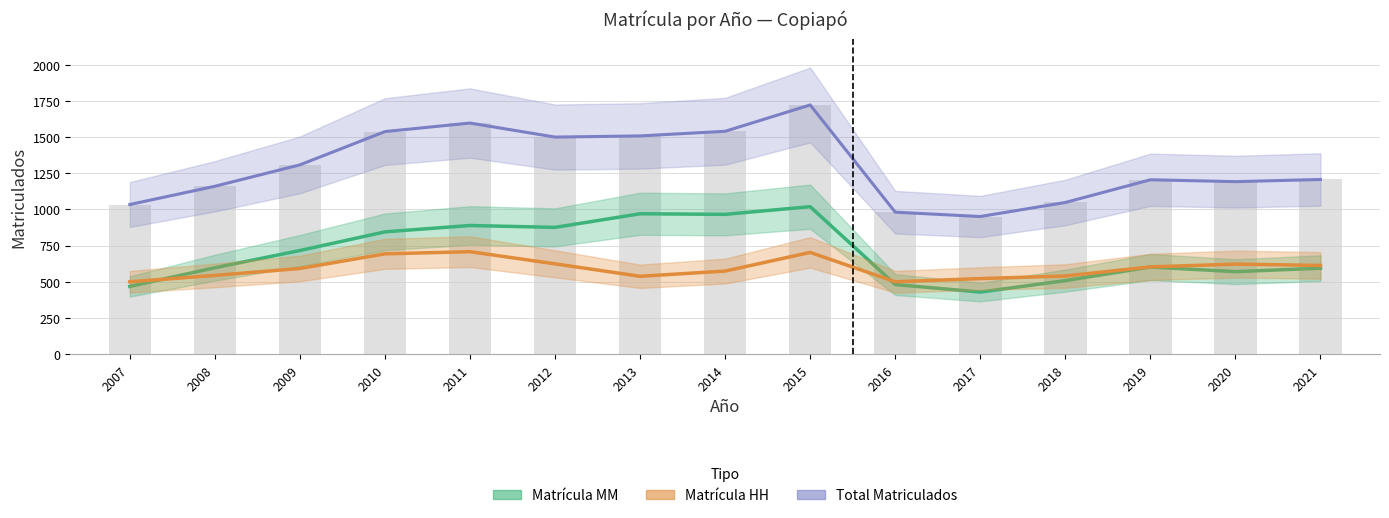

List the labels in order of Total Matriculados value, smallest first.

2017, 2016, 2007, 2018, 2008, 2020, 2019, 2021, 2009, 2012, 2013, 2010, 2014, 2011, 2015